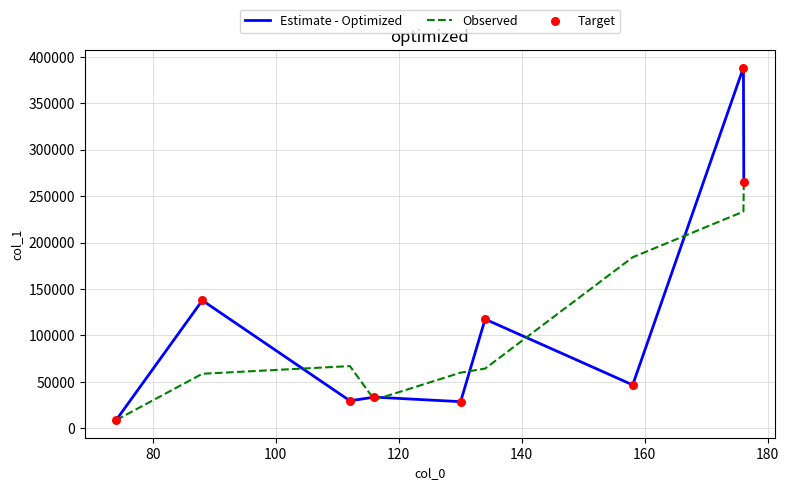

What is the smallest value displayed?

8899.1